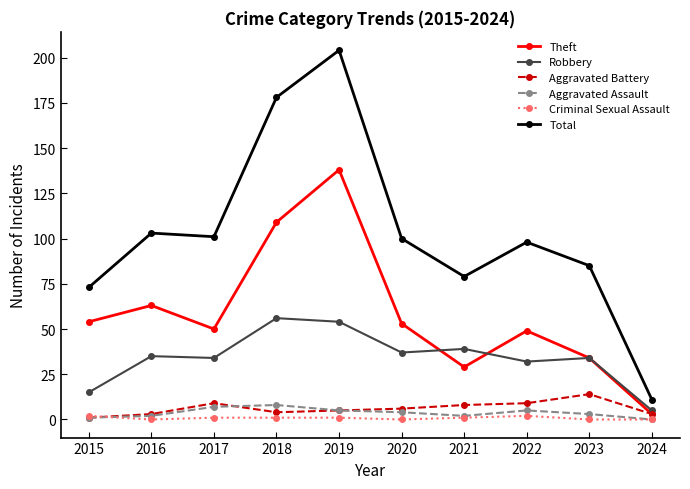

Count the number of data series in this chart.

6